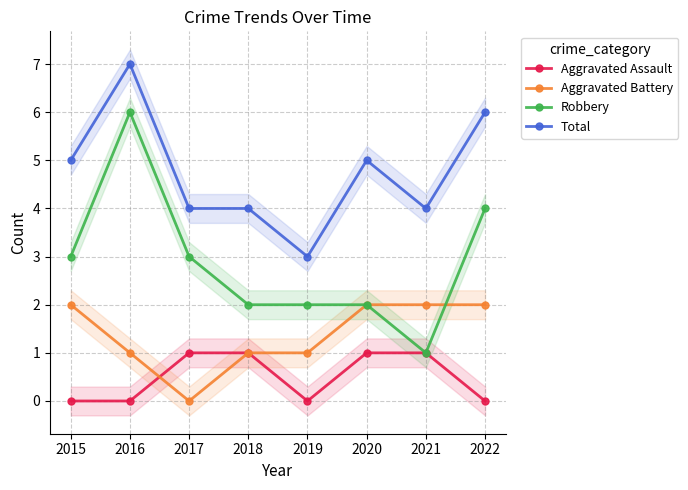

Is this an area chart (filled region under the line)?

No